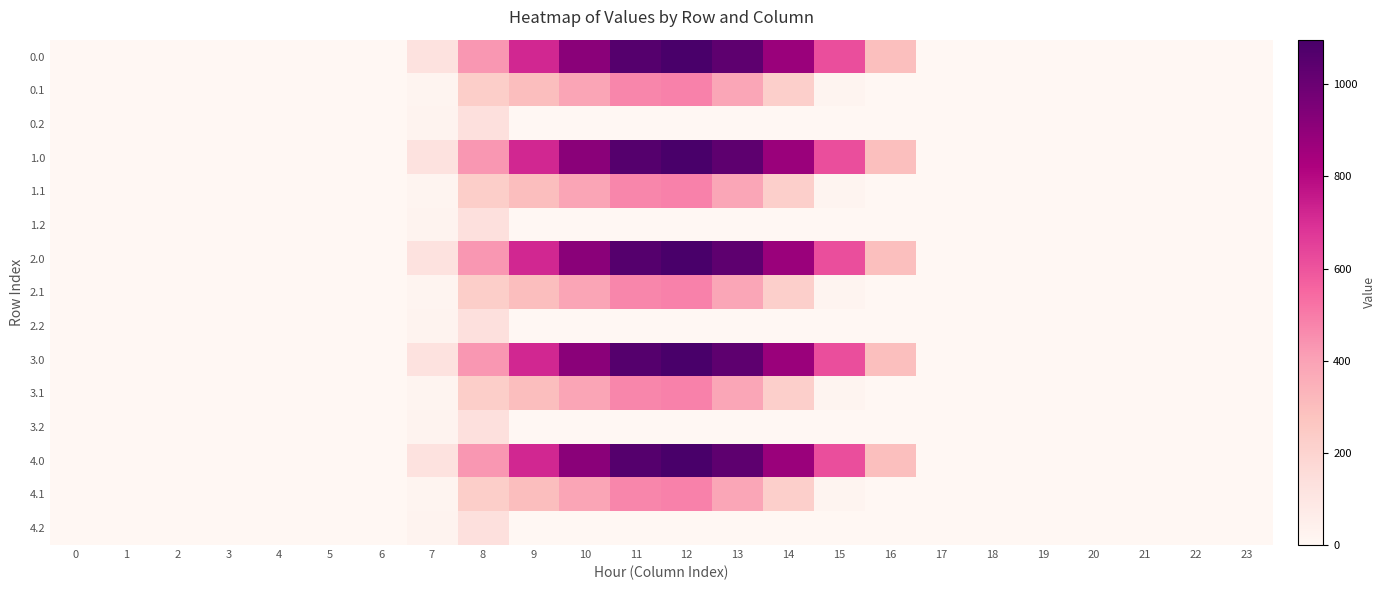

Between 18 and 5, which is larger?

18